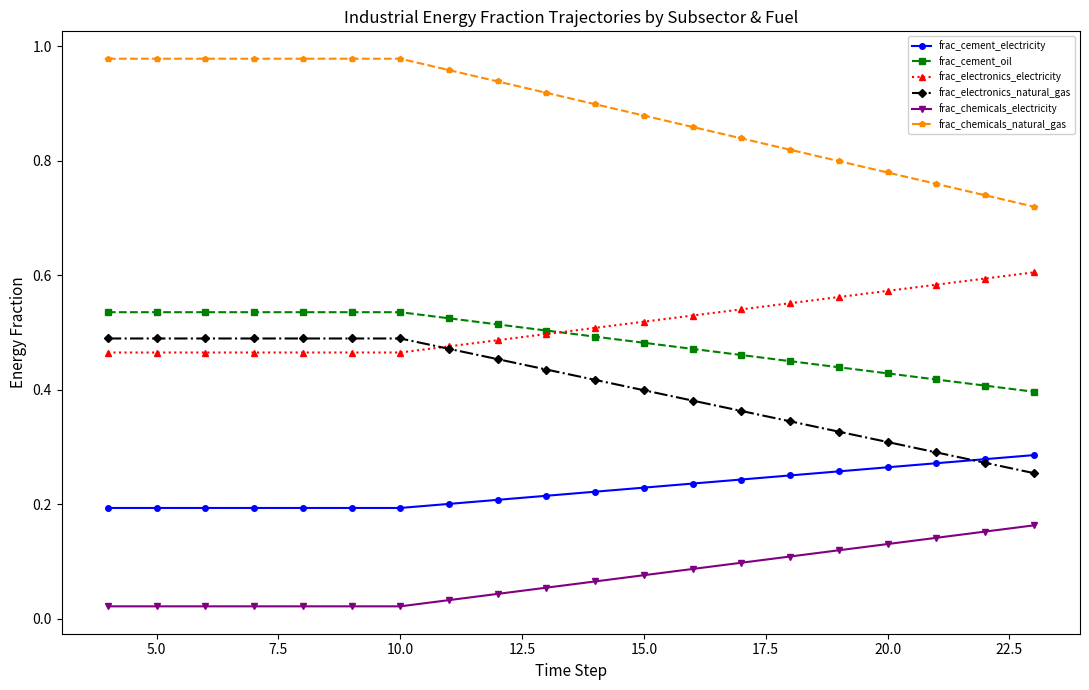

After their last crossing, which series has the higher values: frac_electronics_electricity or frac_cement_oil?

frac_electronics_electricity